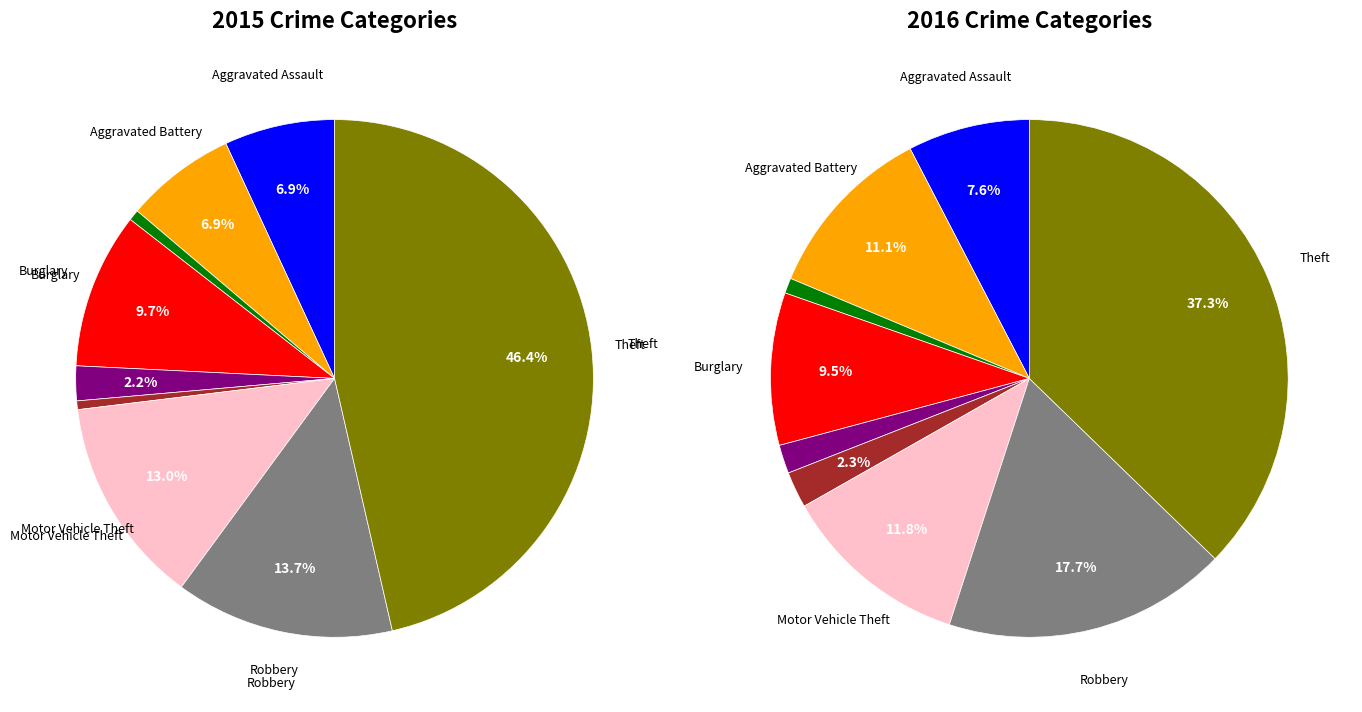

To the nearest percent, what is the difference between the largest and smallest slice percentages?

46%